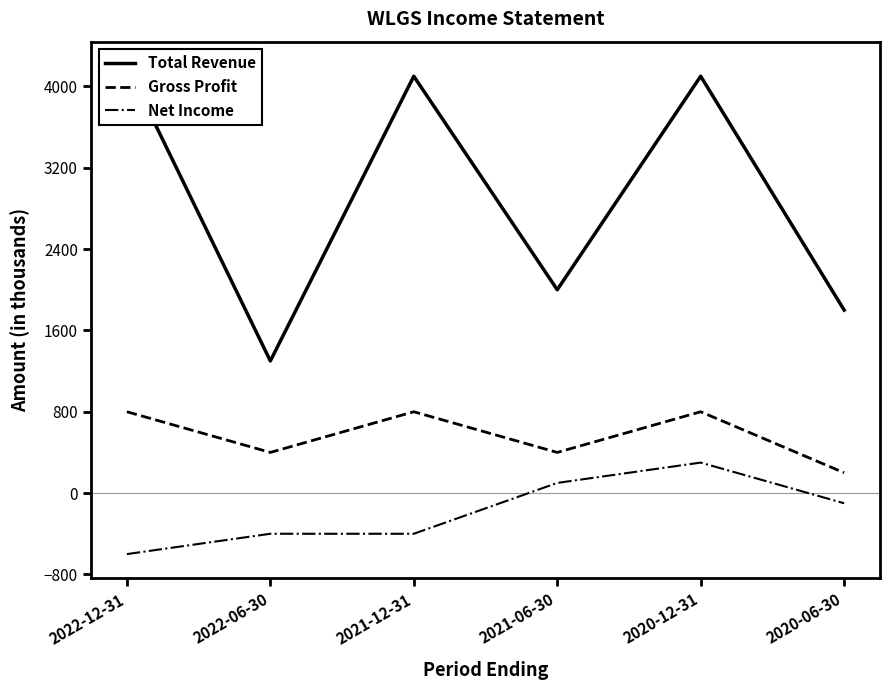

At which category does the chart reach its minimum across all series?

2022-12-31